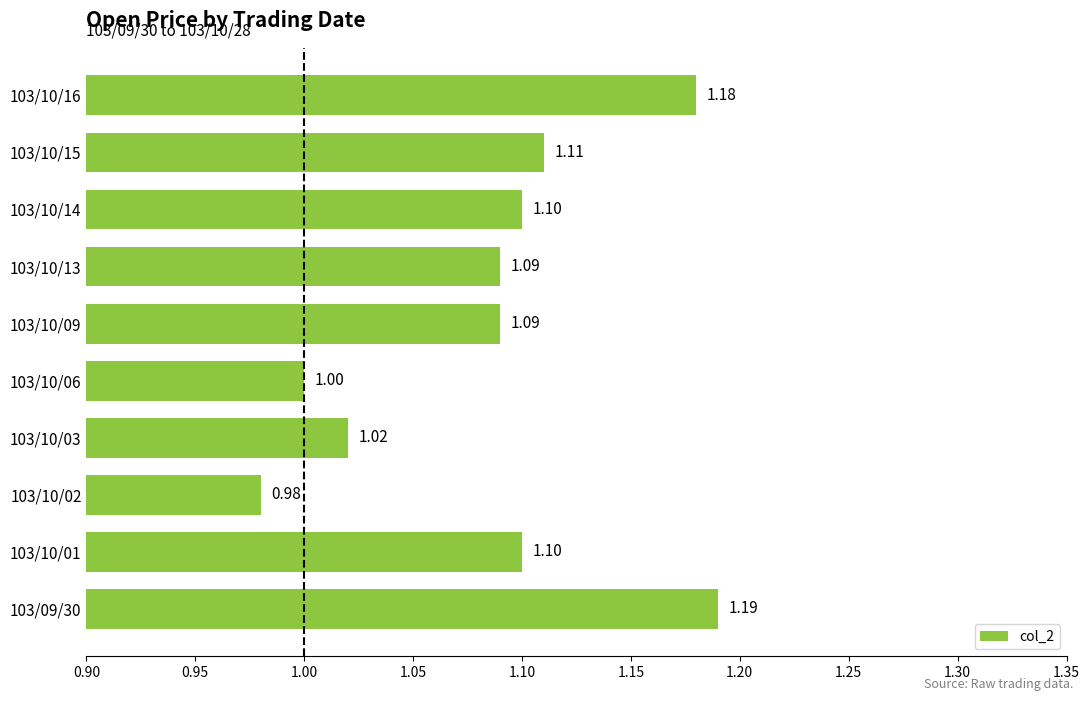

Which has a higher value, 103/10/14 or 103/10/09?

103/10/14